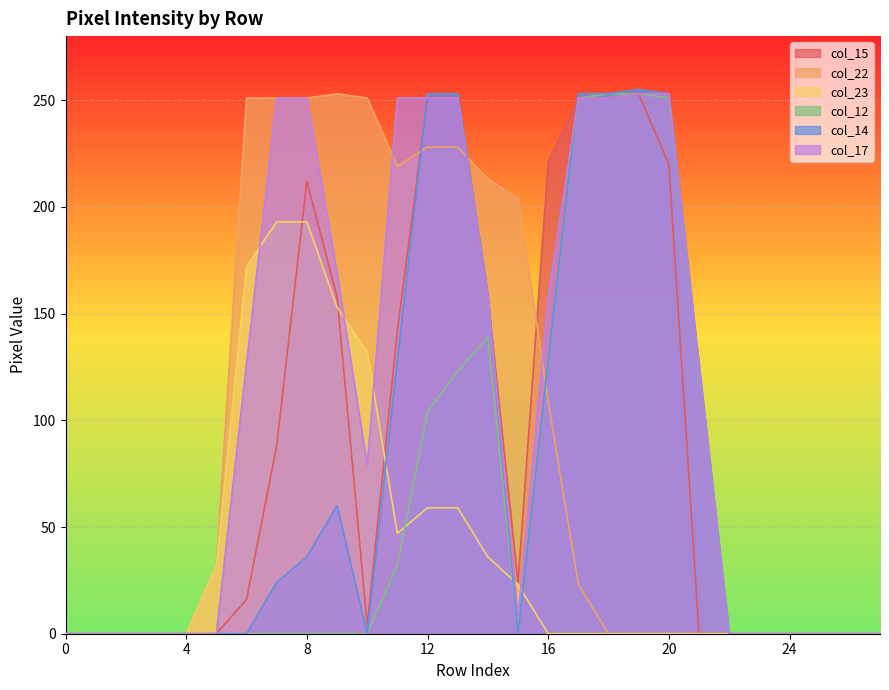

How many lines are shown in the chart?

6